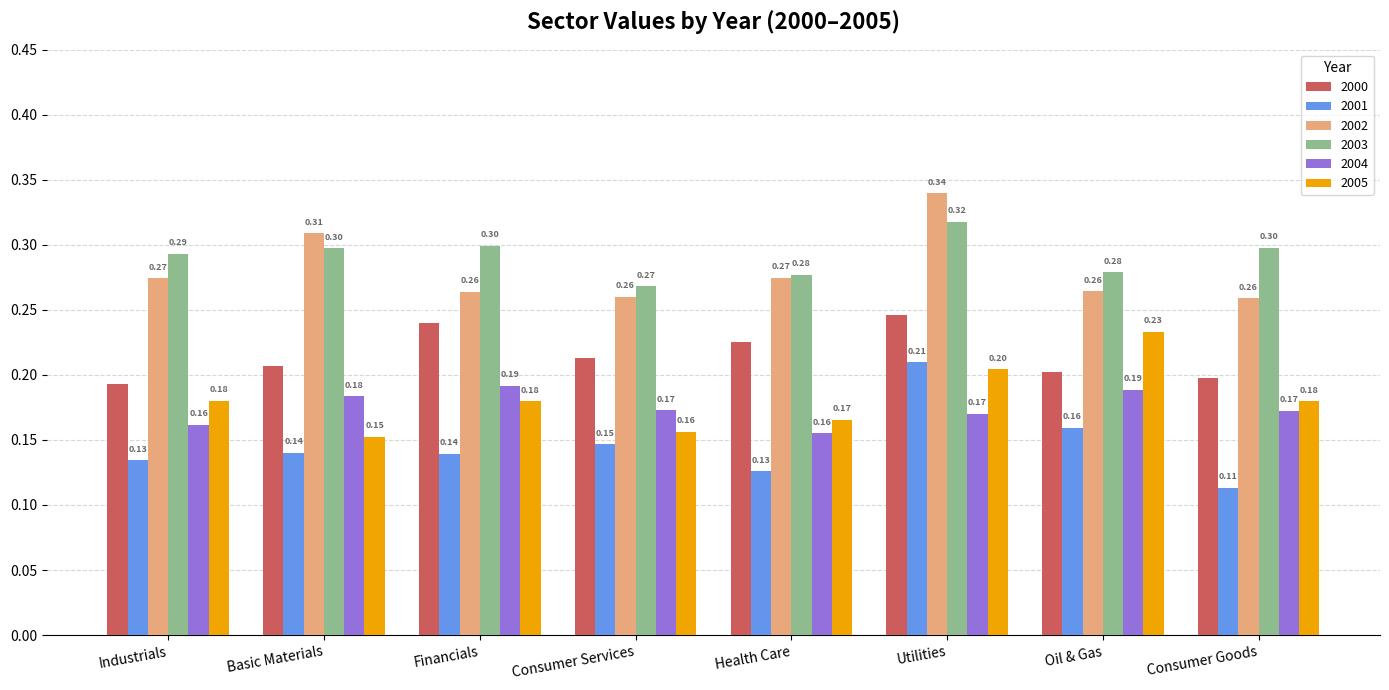

Rank the series by their maximum value, from highest to lowest.

2002, 2003, 2000, 2005, 2001, 2004